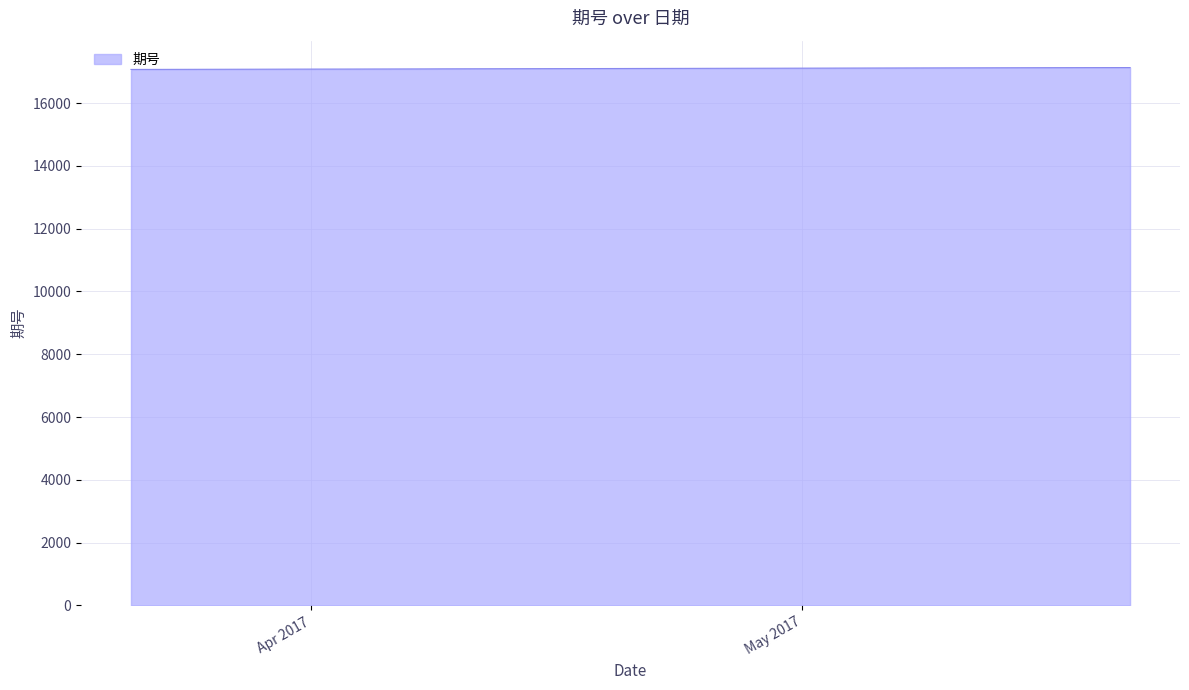

What is the greatest value displayed?

17133